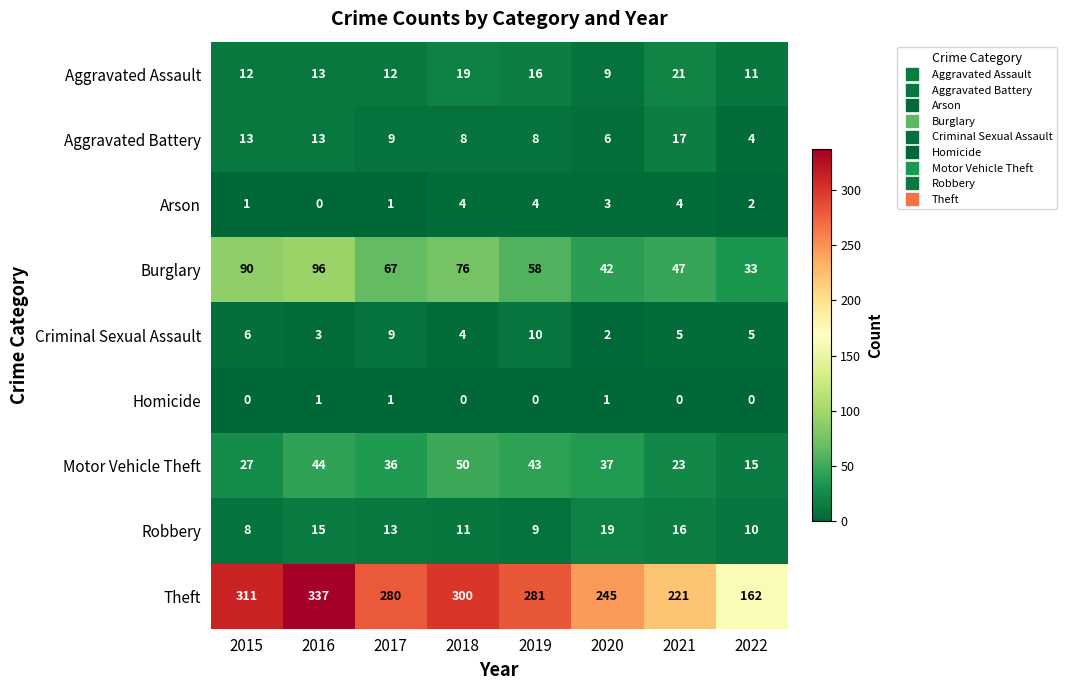

The value of Theft at 2016 is 167. True or false?

False